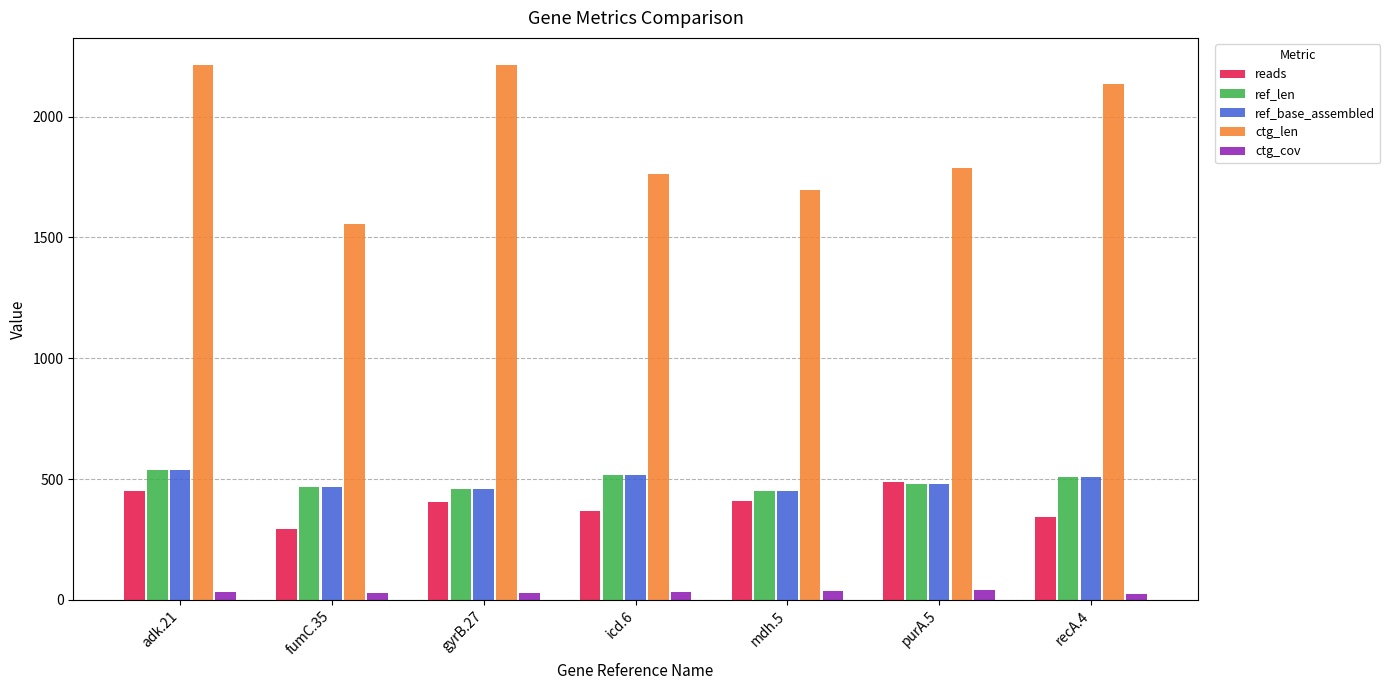

How many distinct data groups are displayed?

5